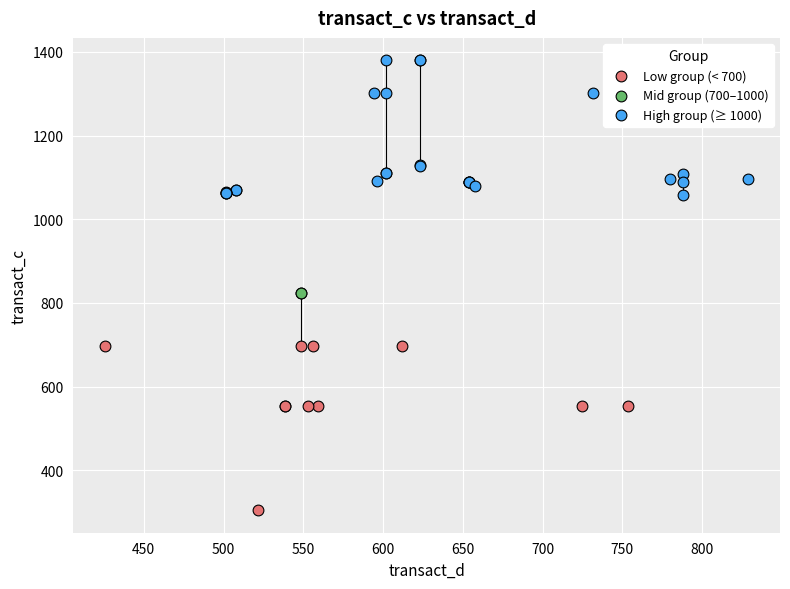

What are all the series names shown in the legend?

Low group (< 700), Mid group (700–1000), High group (≥ 1000)